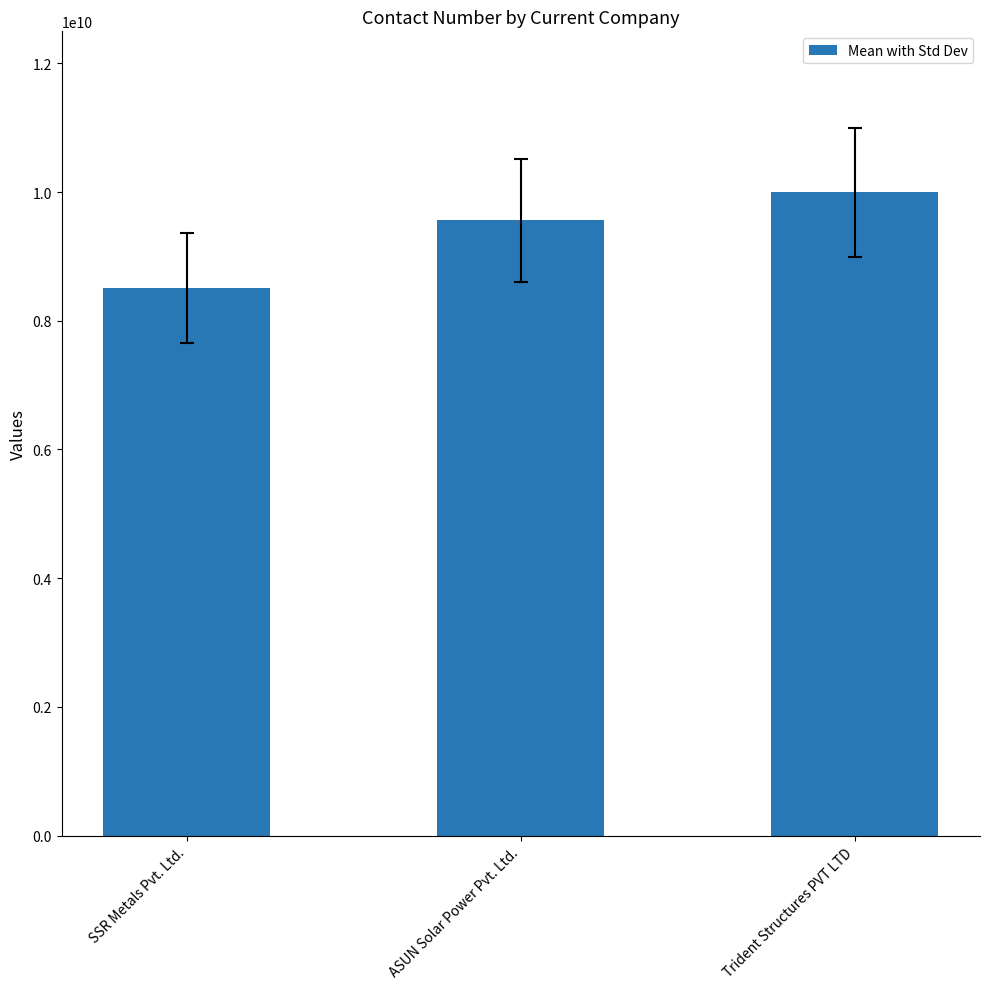

True or false: the data shows 14919867723 at ASUN Solar Power Pvt. Ltd..

False